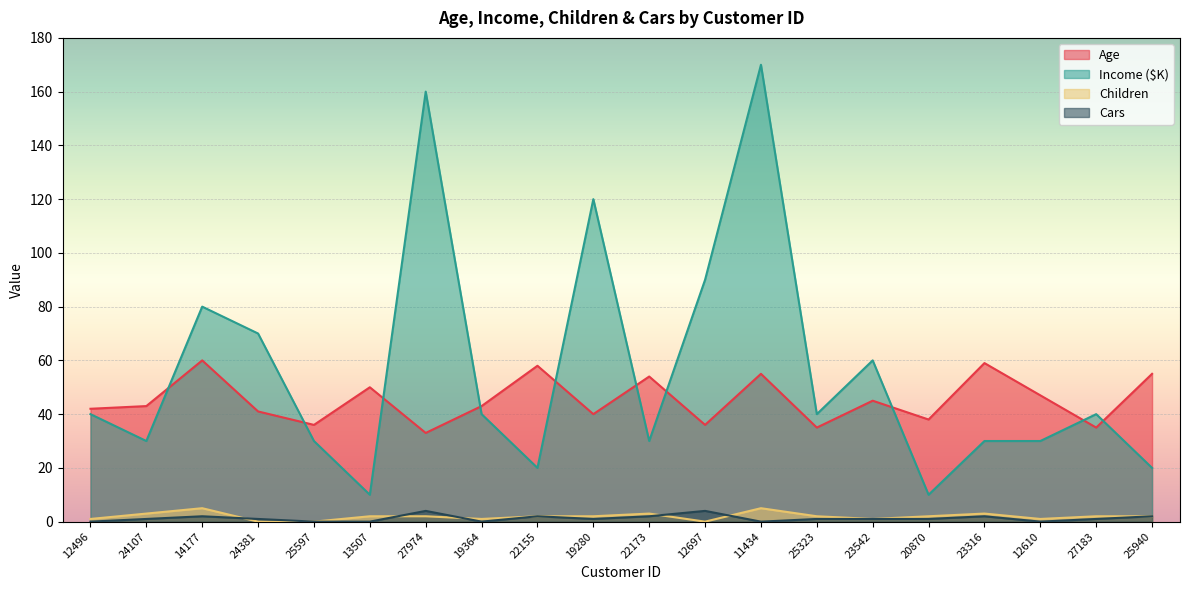

What is the total value across all series at 22173?

89